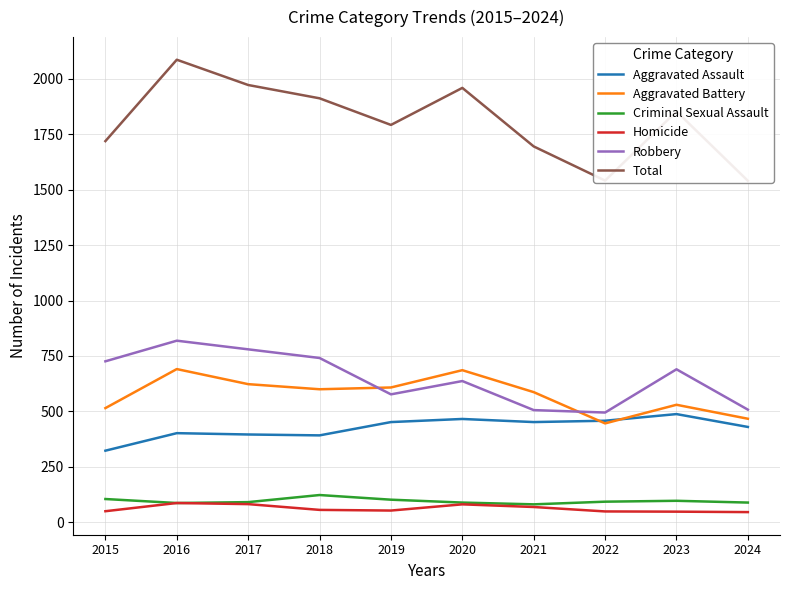

How many lines are shown in the chart?

6